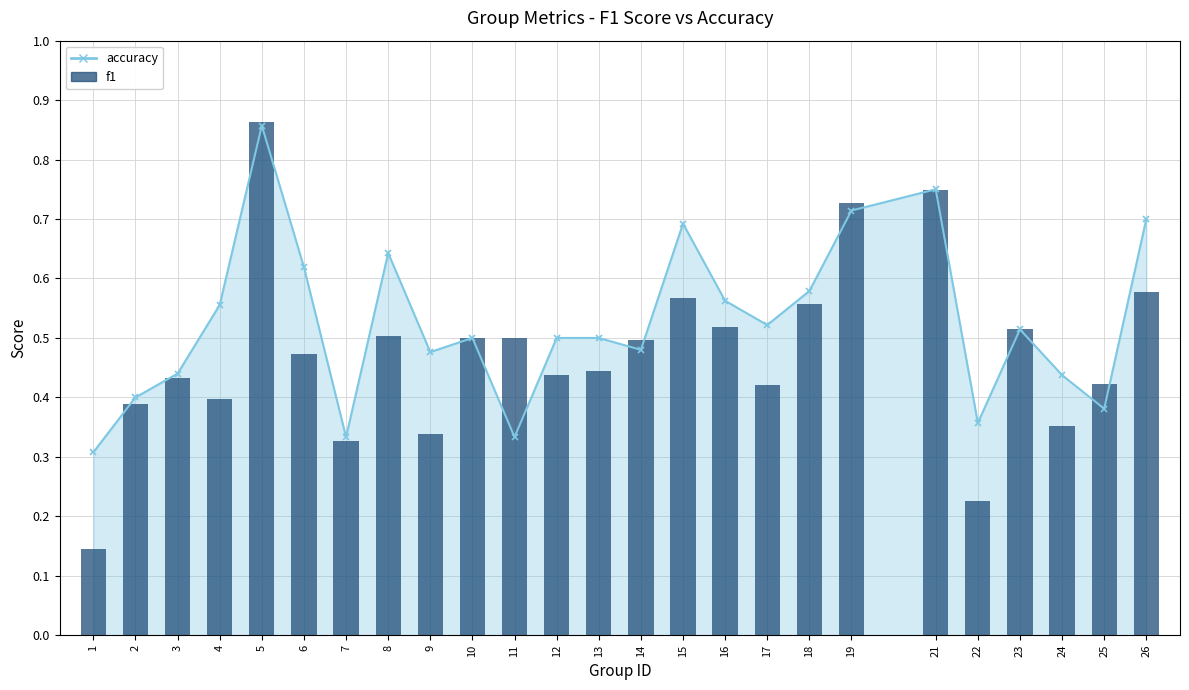

Reading left to right, list all the values displayed in this chart.

0.1	0.4	0.4	0.4	0.9	0.5	0.3	0.5	0.3	0.5	0.5	0.4	0.4	0.5	0.6	0.5	0.4	0.6	0.7	0.7	0.2	0.5	0.4	0.4	0.6